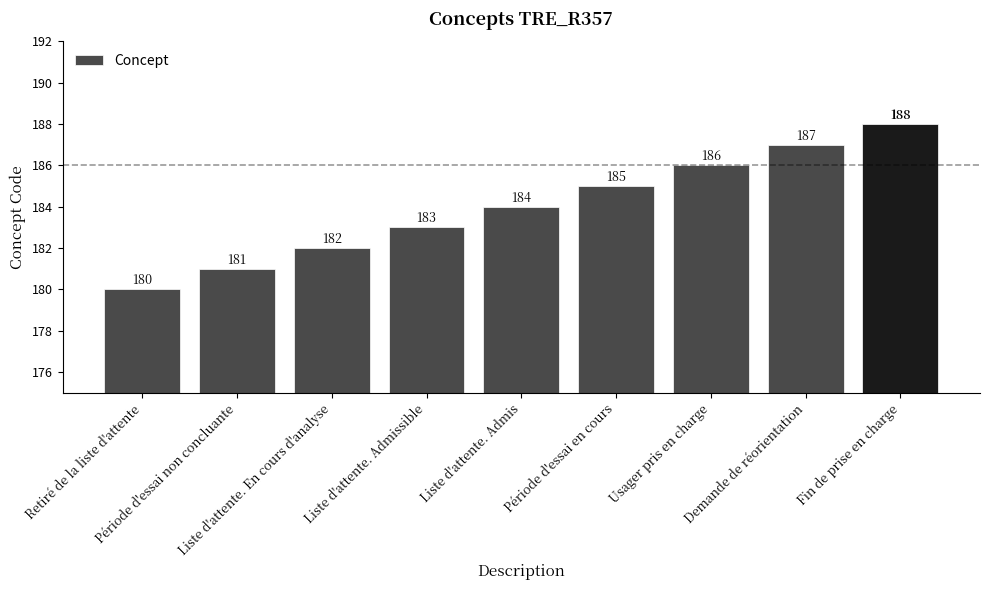

What is the sum of all values?

1656